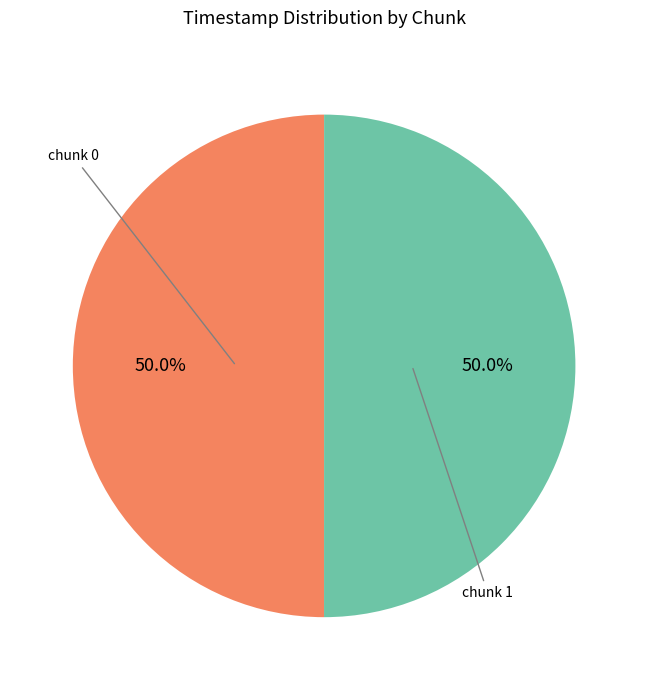

True or false: chunk 0 accounts for 65% of the total.

False